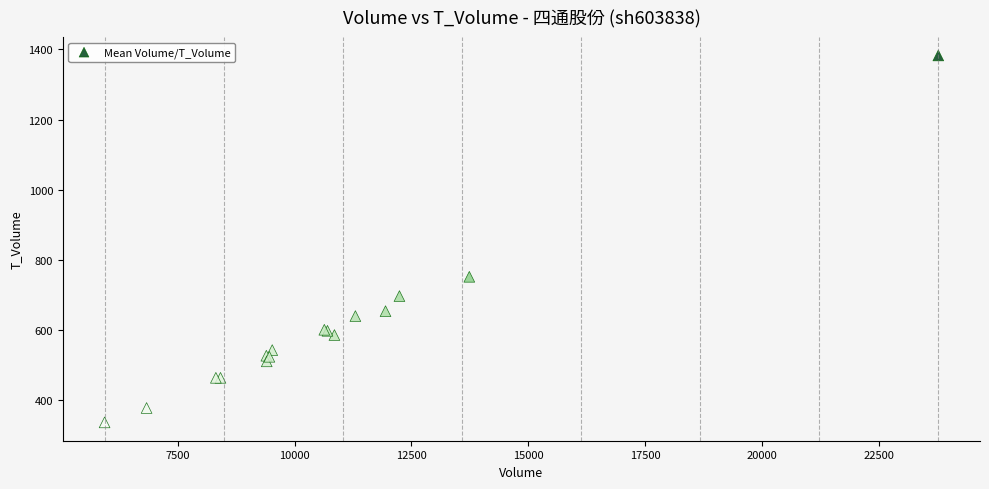

What Y value in the scatter plot is closest to 860?

752